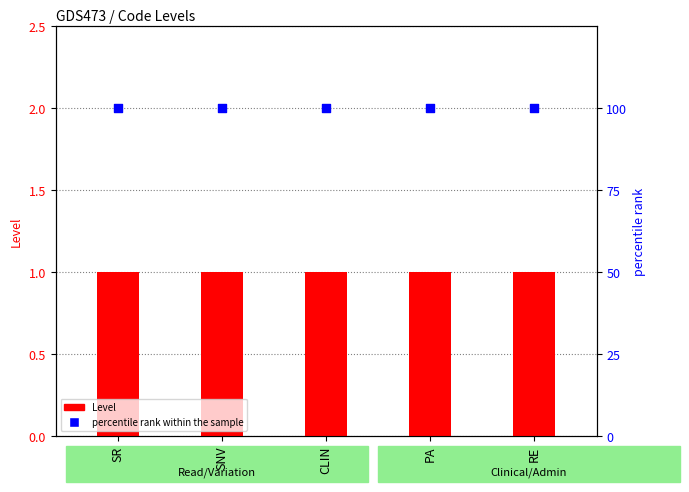

At how many categories does at least one series exceed 15?

5